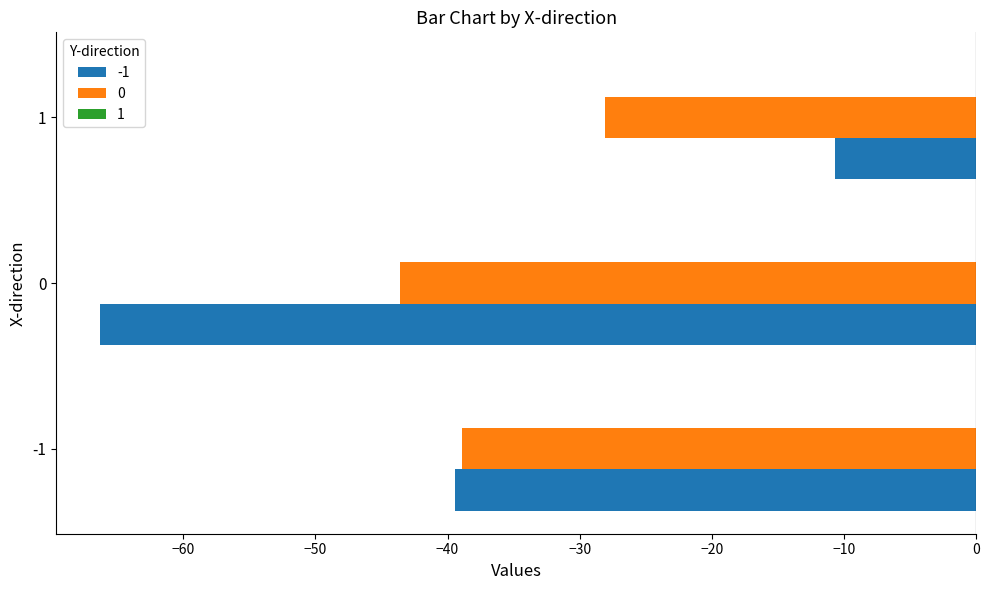

What value does the -1 series have at 0?

-66.3